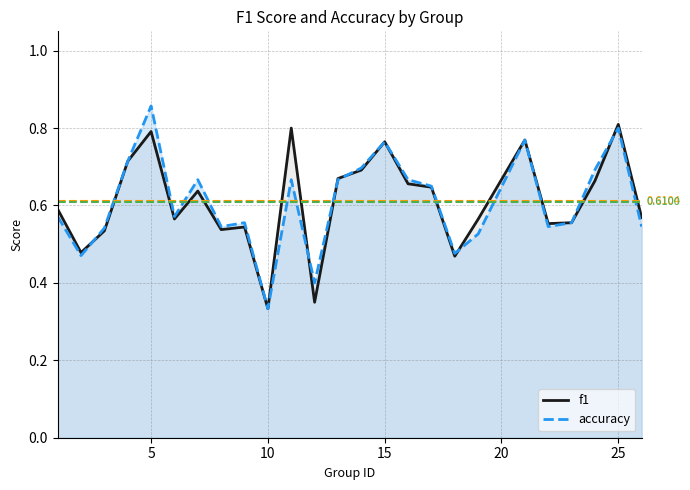

True or false: accuracy has more than 2 interior local peaks.

True